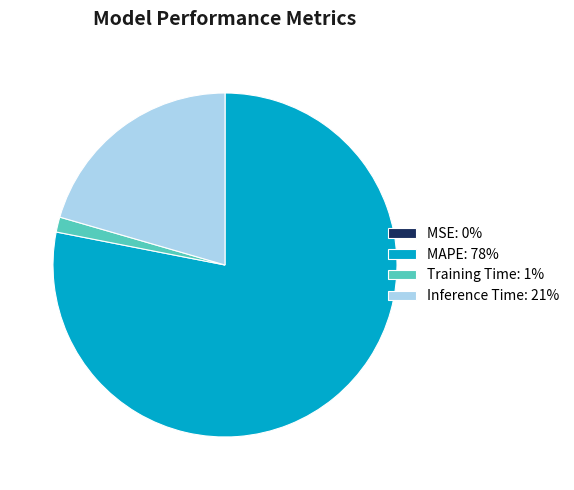

Which has a higher value, MAPE: 78% or Inference Time: 21%?

MAPE: 78%